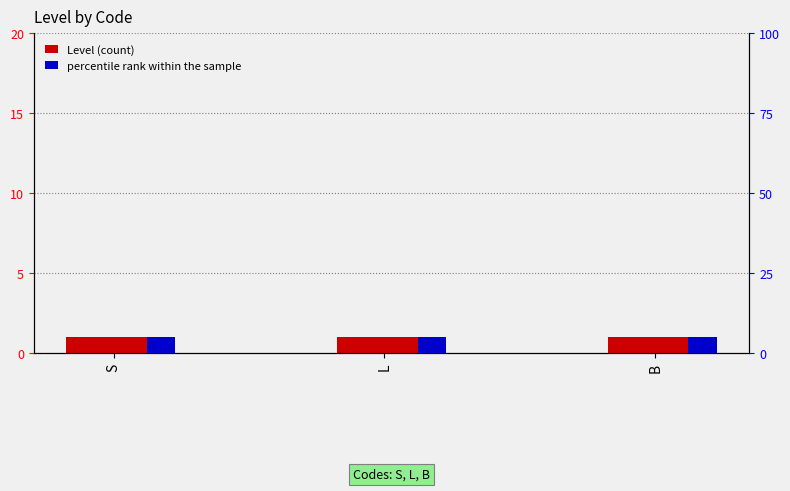

What is the value of the percentile rank within the sample bar at the 3rd from the left?

5